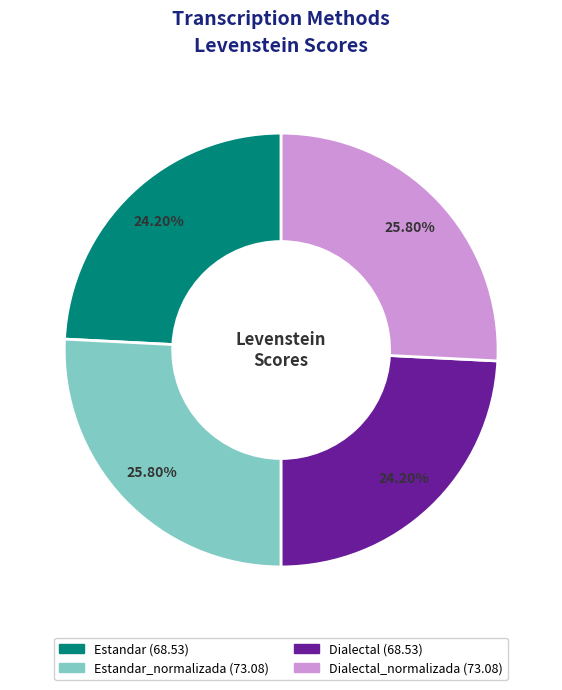

Does any single category account for the majority?

No